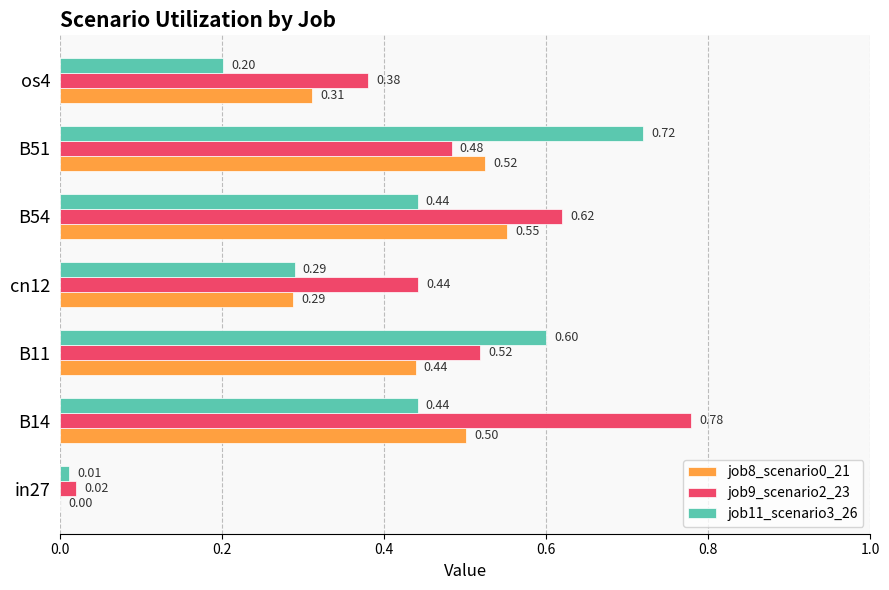

What is the sum of all job9_scenario2_23 values?

3.2